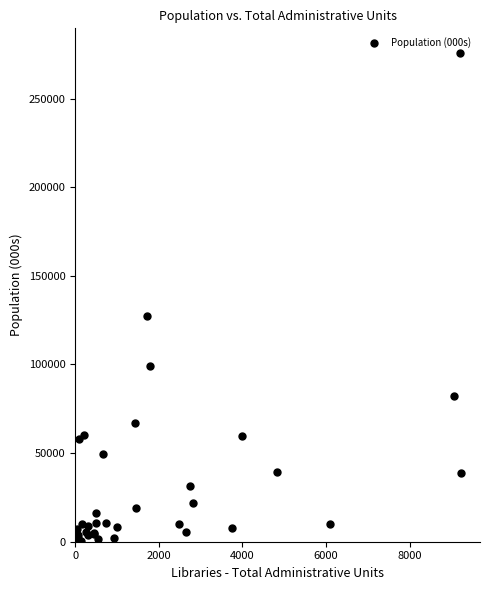

What is the value of the 29th point from the left?

31374.7